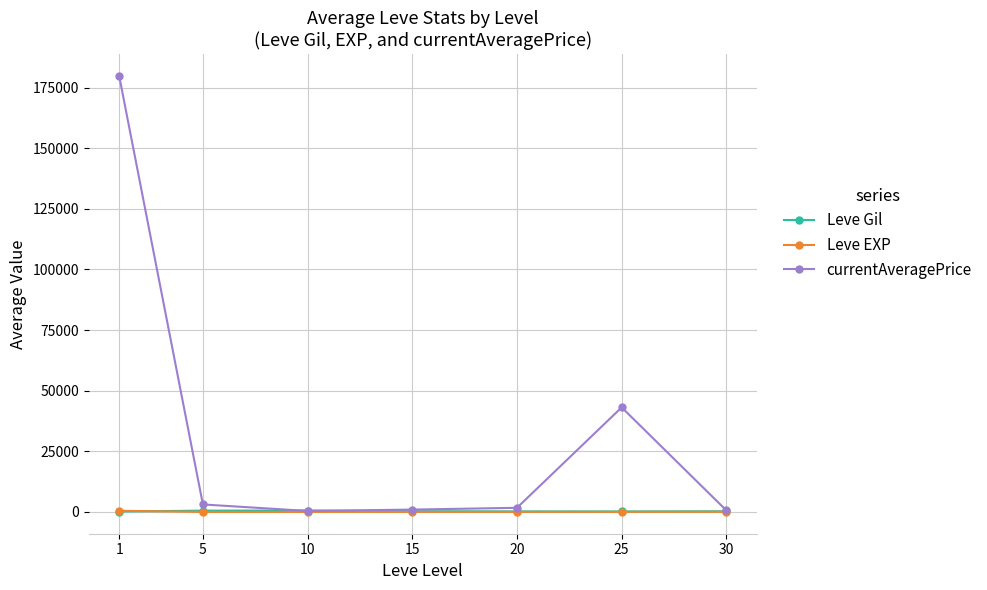

Which series has the widest spread of values?

currentAveragePrice